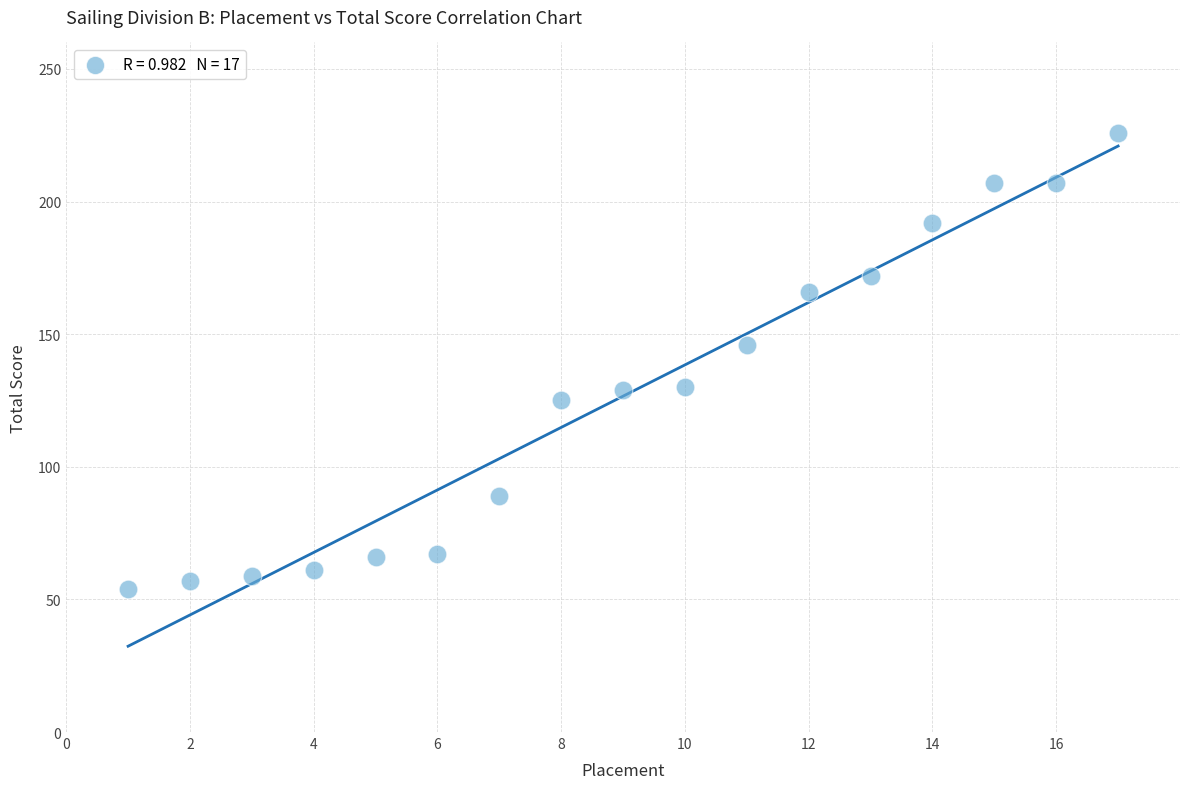

What is the range of Y values (max minus min)?

172